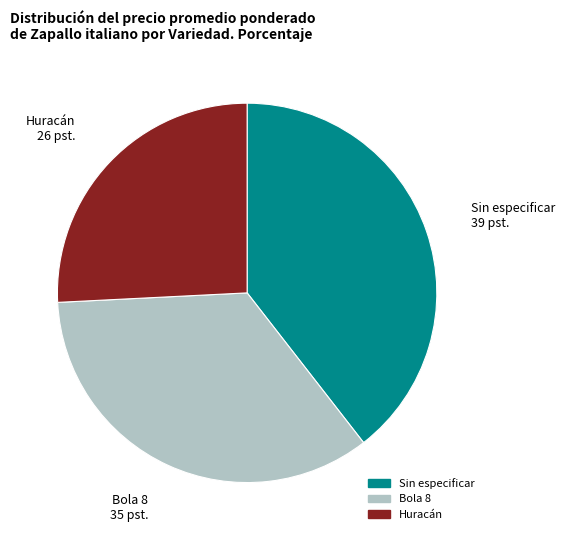

Is there any slice that represents more than half of the pie?

No